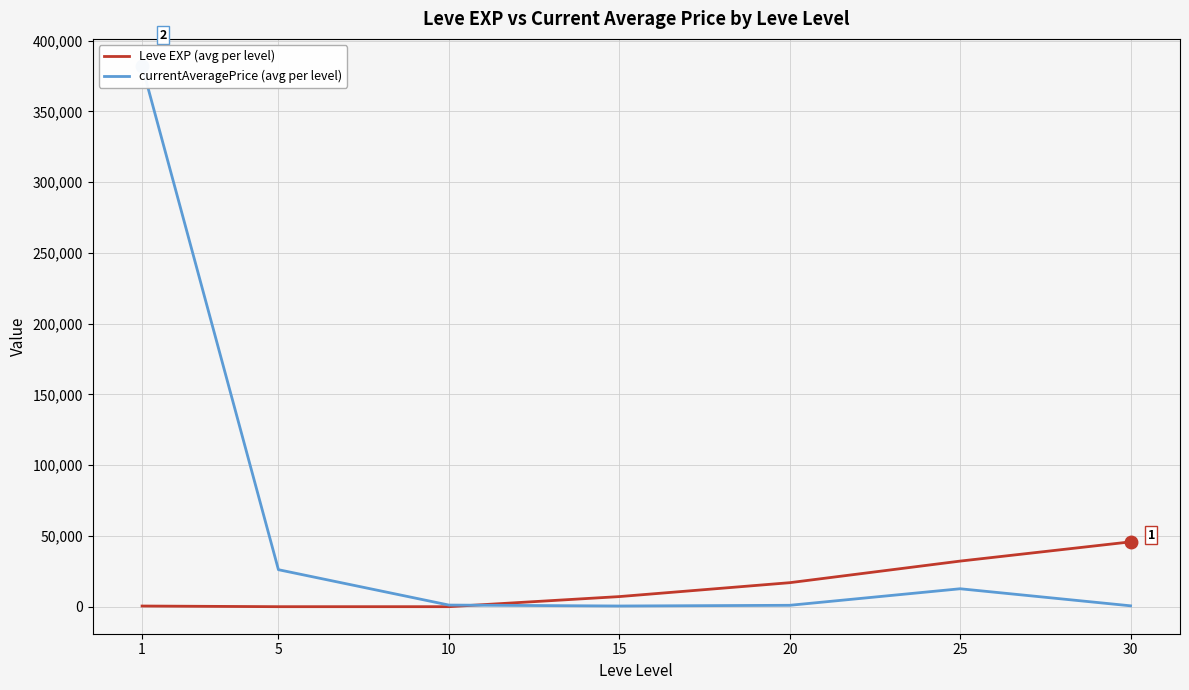

Reading left to right, extract all data points from this chart.

Leve EXP (avg per level): 1=468.5	5=2.3	10=5.3	15=7133.8	20=16961.7	25=32225.0	30=45822.5
currentAveragePrice (avg per level): 1=382204.8	5=26146.3	10=1151.4	15=485.3	20=979.0	25=12671.9	30=615.5